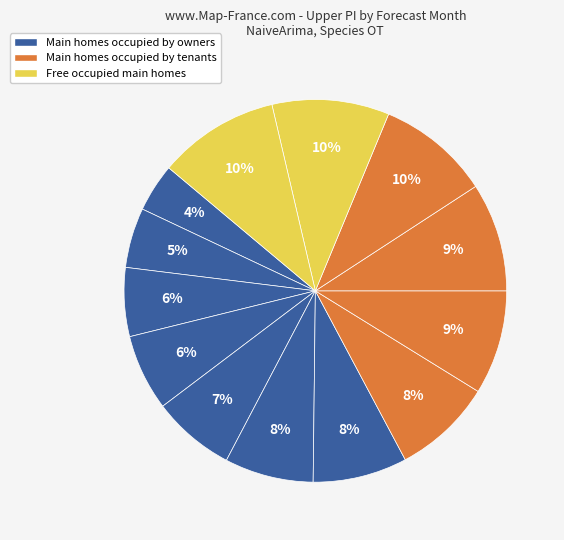

Does any single category account for the majority?

No